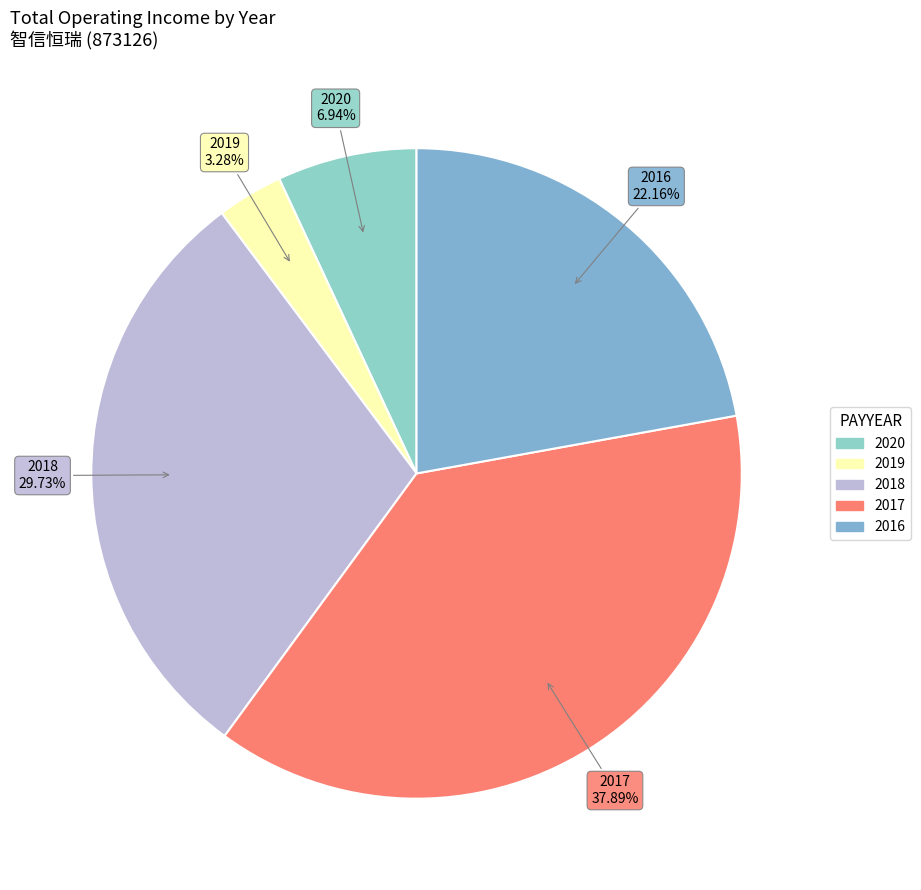

Is it true that 2020 is 19% of the pie?

False